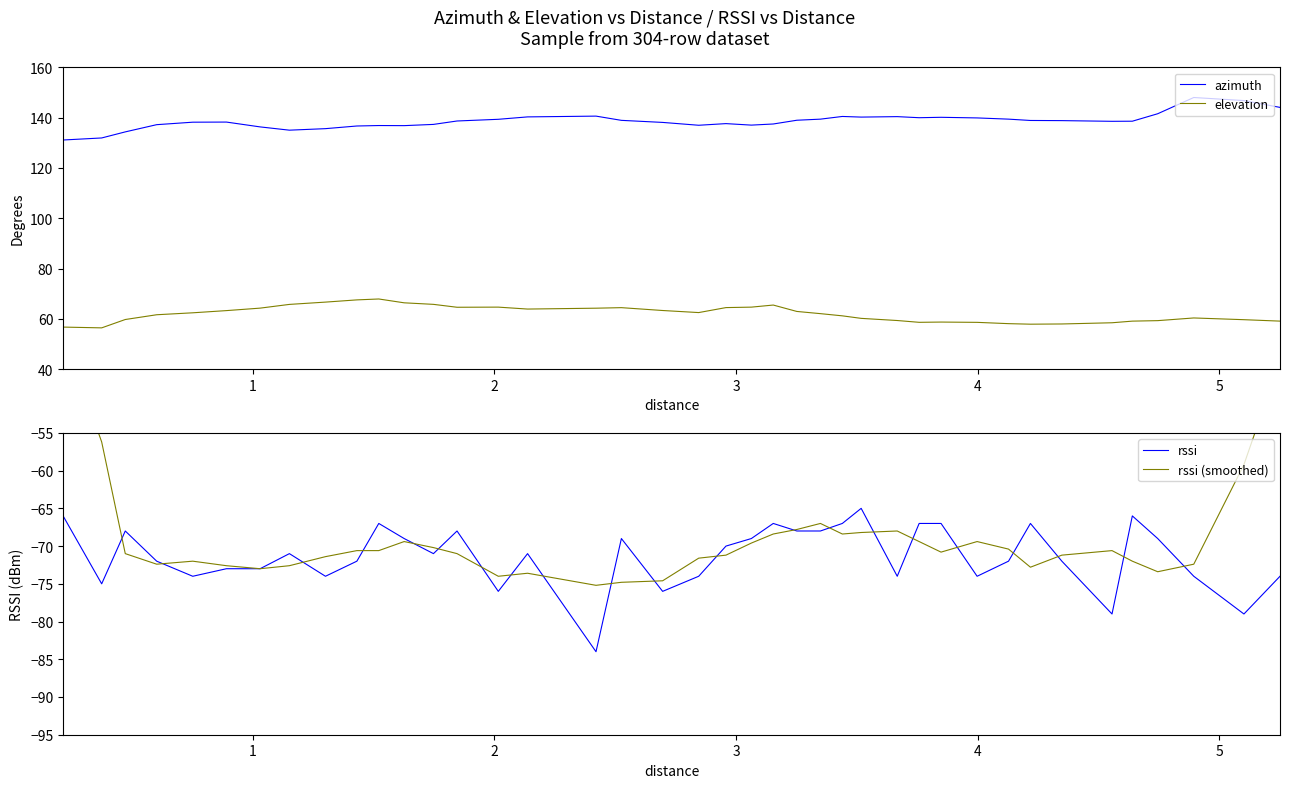

True or false: azimuth and elevation intersect in this chart.

False